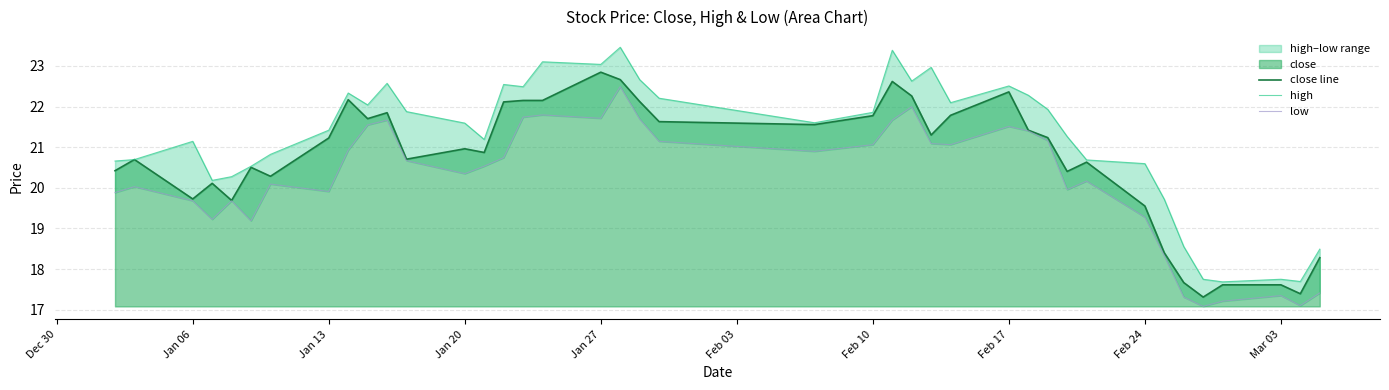

What is the value of the high point at the 16th from the left?

22.5